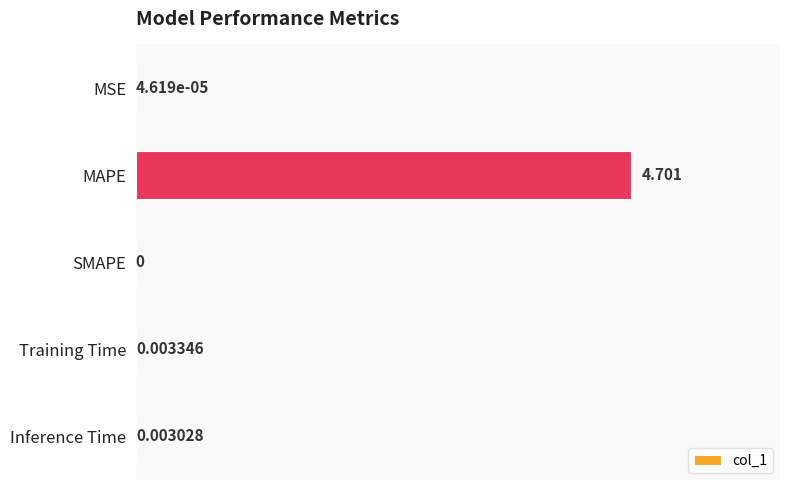

At which label is the value closest to 2?

Training Time